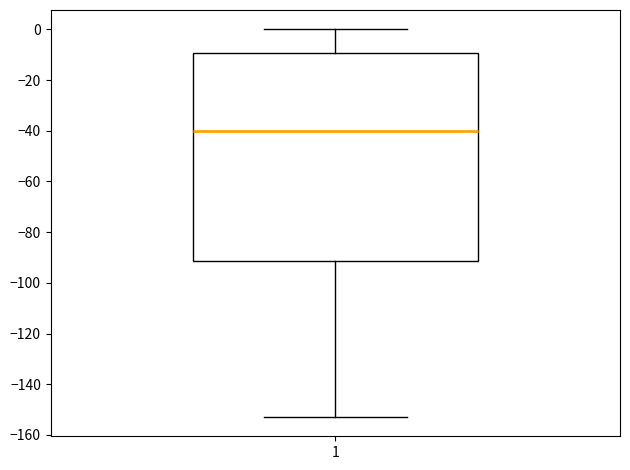

Read this box plot against the y-axis: the position of the median line, the range covered by the box, and the ends of both whiskers. The values are not printed on the chart, so give them approximately, as read against the axis.

median -40, box -92 to -10, whiskers -152 to 0